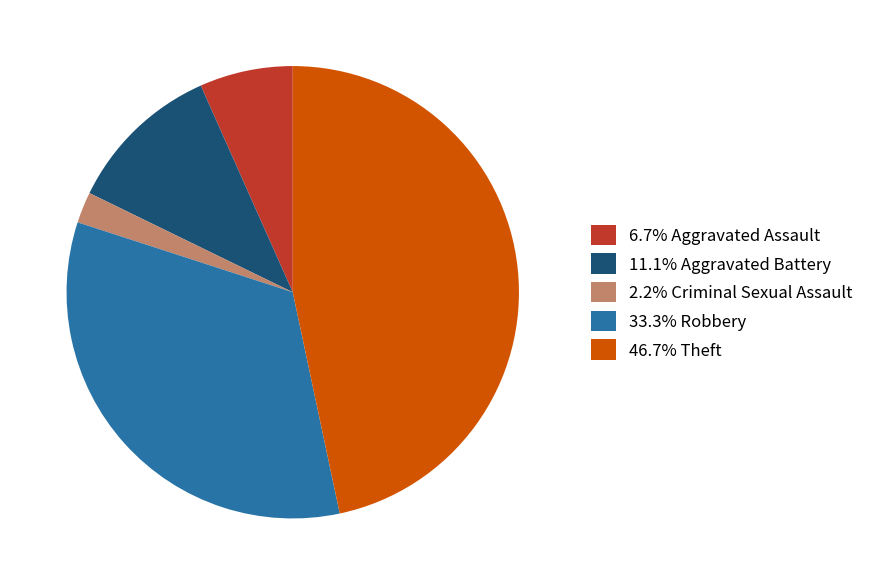

What is the ratio of the value at 2.2% Criminal Sexual Assault to the value at 6.7% Aggravated Assault?

0.3